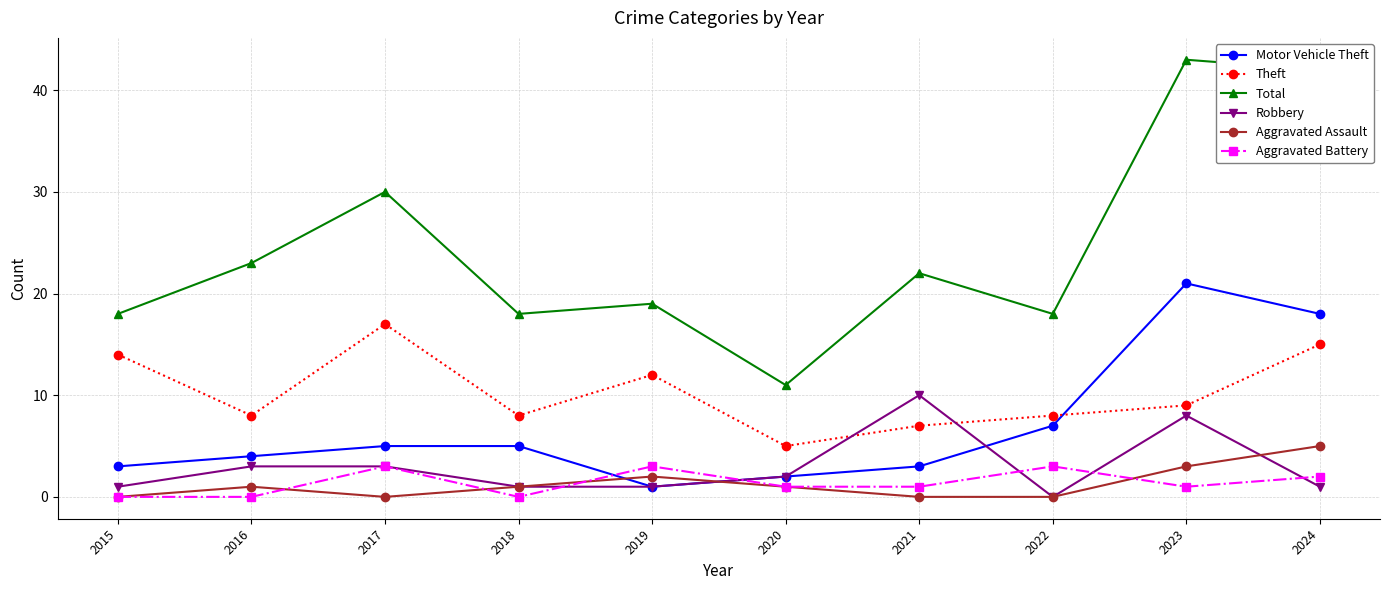

At how many categories does at least one series exceed 38?

2